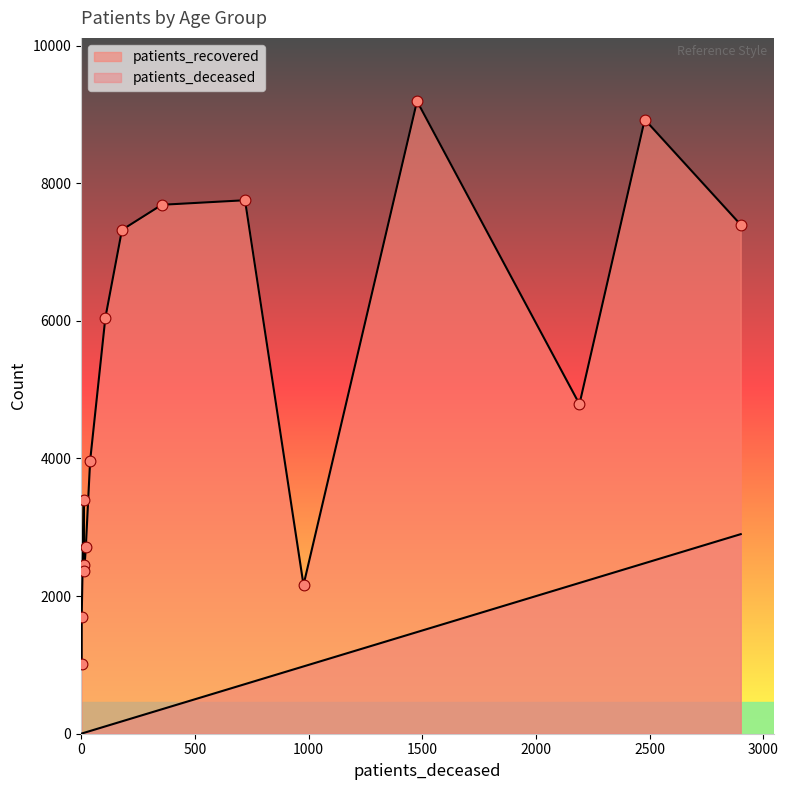

Which series has the widest spread of Y values?

patients_recovered